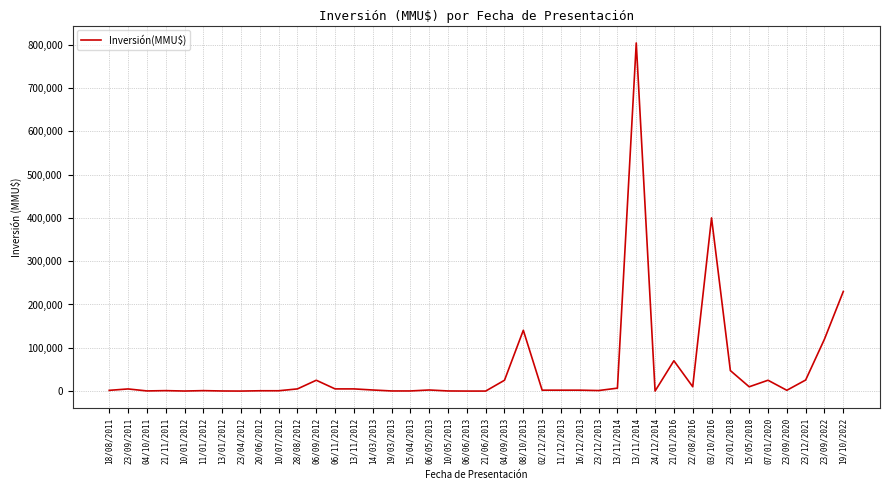

What is the label of the 37th point from the left?

23/09/2020